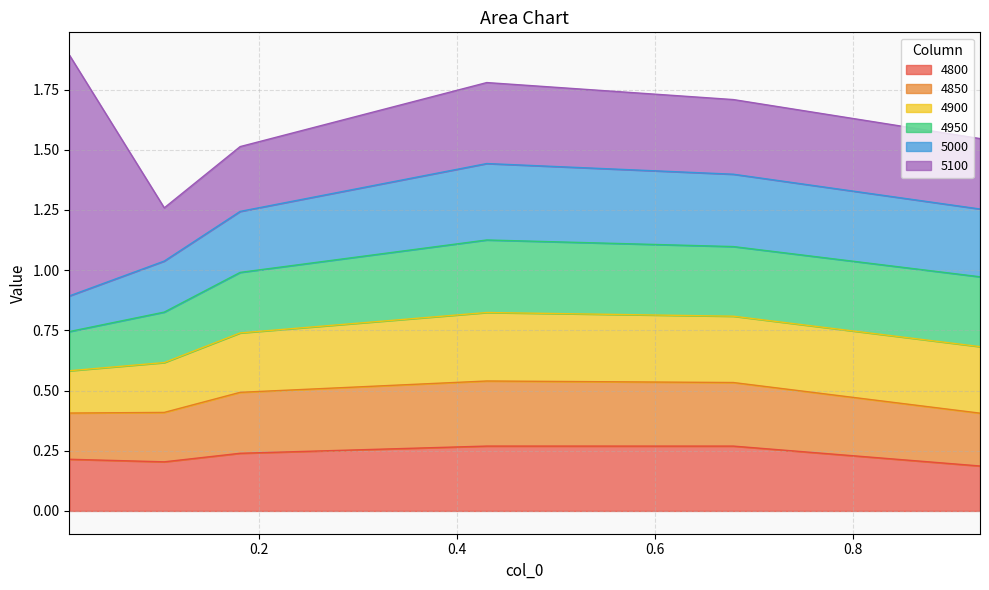

In 5000, how many points are higher than both neighbors (excluding endpoints)?

1